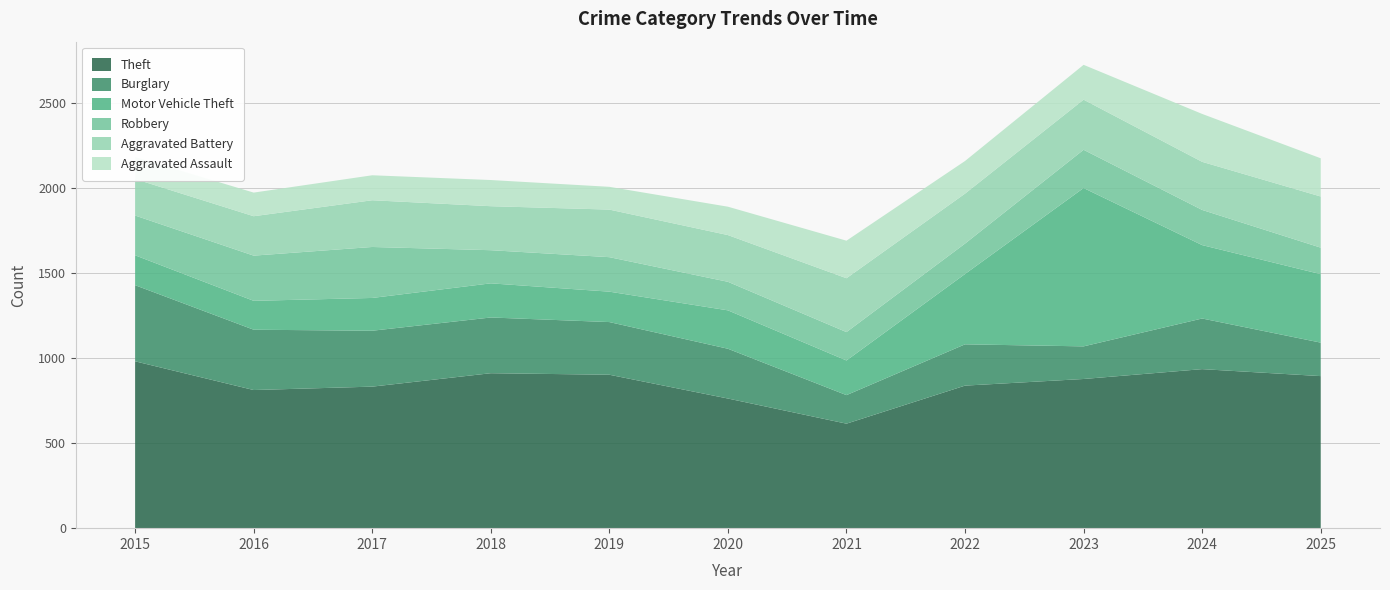

Reading left to right, what are all the values shown in this chart?

Theft: 982	813	833	912	903	763	615	839	878	936	895
Burglary: 448	355	329	328	310	293	168	243	192	298	197
Motor Vehicle Theft: 176	170	193	201	179	226	204	414	932	432	403
Robbery: 234	266	300	195	203	168	167	179	225	207	156
Aggravated Battery: 215	232	275	259	280	275	317	294	295	283	301
Aggravated Assault: 130	139	147	154	134	167	221	192	205	282	225